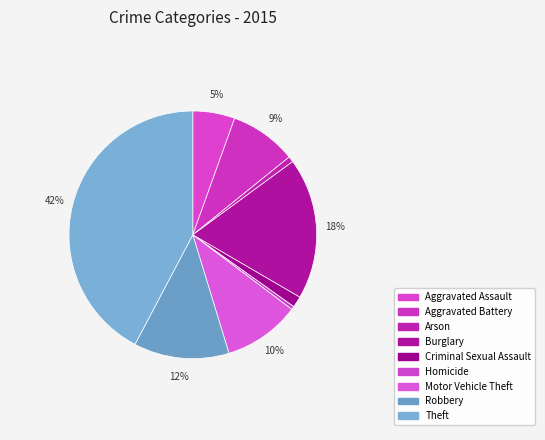

True or false: Aggravated Battery accounts for 1% of the total.

False